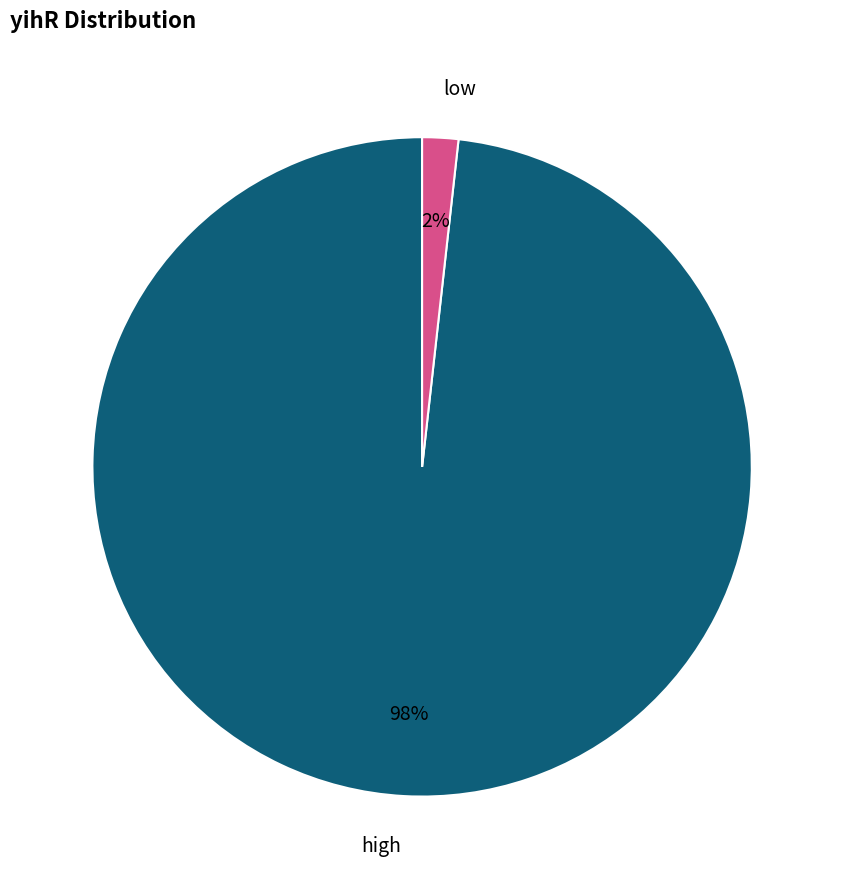

To the nearest percent, what portion does high represent?

98%